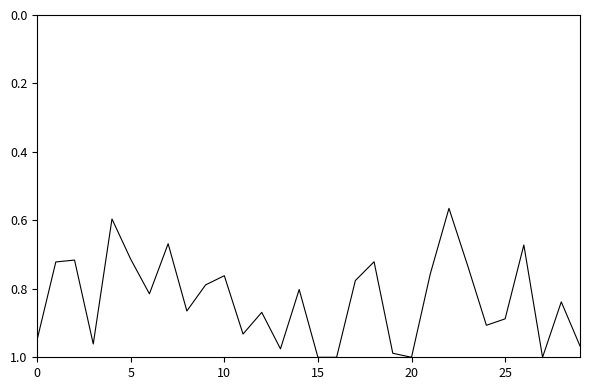

What is the difference between the maximum and minimum values?

0.4